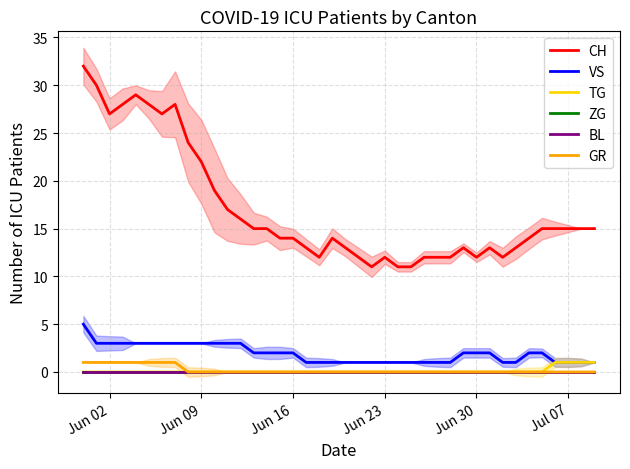

Reading left to right, what are all the values shown in this chart?

CH: 32	30	27	28	29	28	27	28	24	22	19	17	16	15	15	14	14	13	12	14	13	12	11	12	11	11	12	12	12	13	12	13	12	13	14	15	15	15	15	15
VS: 5	3	3	3	3	3	3	3	3	3	3	3	3	2	2	2	2	1	1	1	1	1	1	1	1	1	1	1	1	2	2	2	1	1	2	2	1	1	1	1
TG: 0	0	0	0	0	0	0	0	0	0	0	0	0	0	0	0	0	0	0	0	0	0	0	0	0	0	0	0	0	0	0	0	0	0	0	0	1	1	1	1
ZG: 0	0	0	0	0	0	0	0	0	0	0	0	0	0	0	0	0	0	0	0	0	0	0	0	0	0	0	0	0	0	0	0	0	0	0	0	0	0	0	0
BL: 0	0	0	0	0	0	0	0	0	0	0	0	0	0	0	0	0	0	0	0	0	0	0	0	0	0	0	0	0	0	0	0	0	0	0	0	0	0	0	0
GR: 1	1	1	1	1	1	1	1	0	0	0	0	0	0	0	0	0	0	0	0	0	0	0	0	0	0	0	0	0	0	0	0	0	0	0	0	0	0	0	0